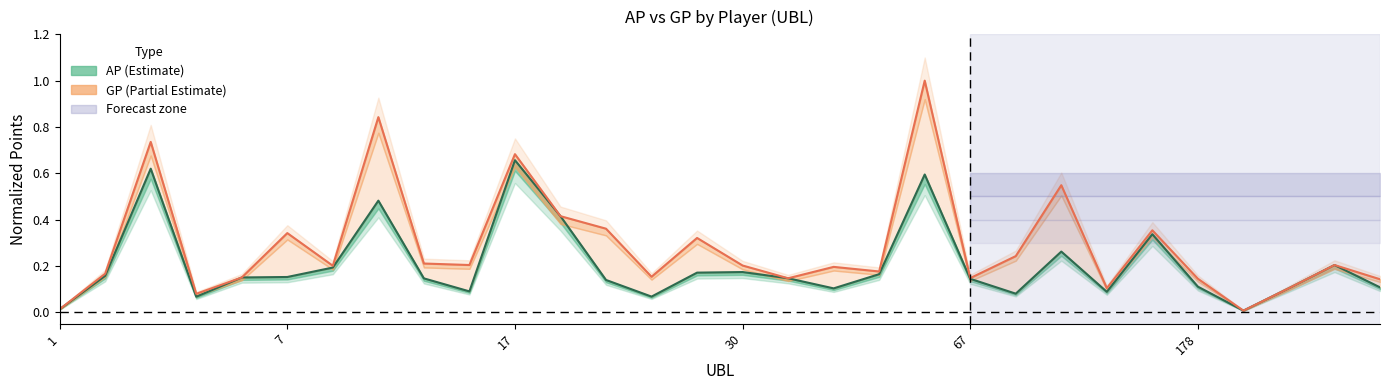

Which series changed the most between 5 and 232?

GP